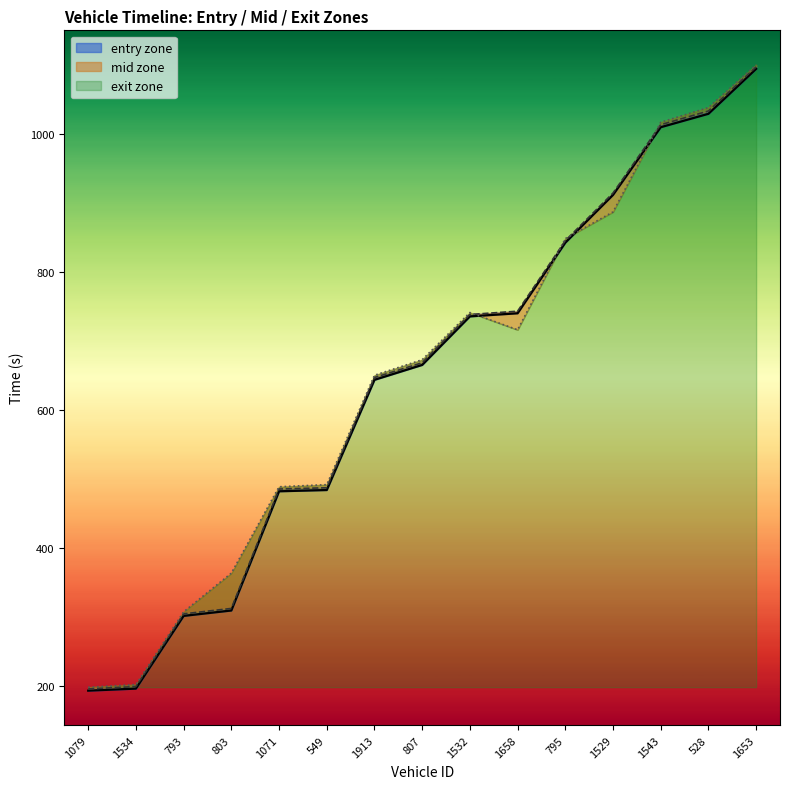

The entry series shows 68.0 at 1534. True or false?

False